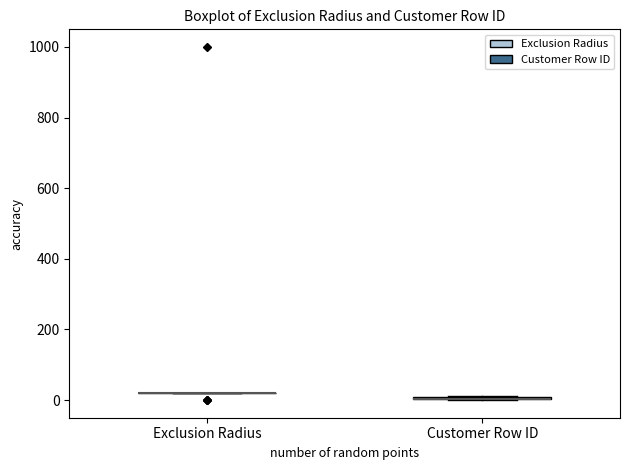

Where is the lower edge of the box for Customer Row ID on the y-axis? The values are not printed on the chart, so give them approximately, as read against the axis.

0